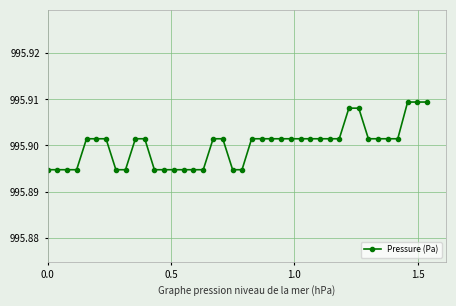

What is the sum of all values?

39836.0